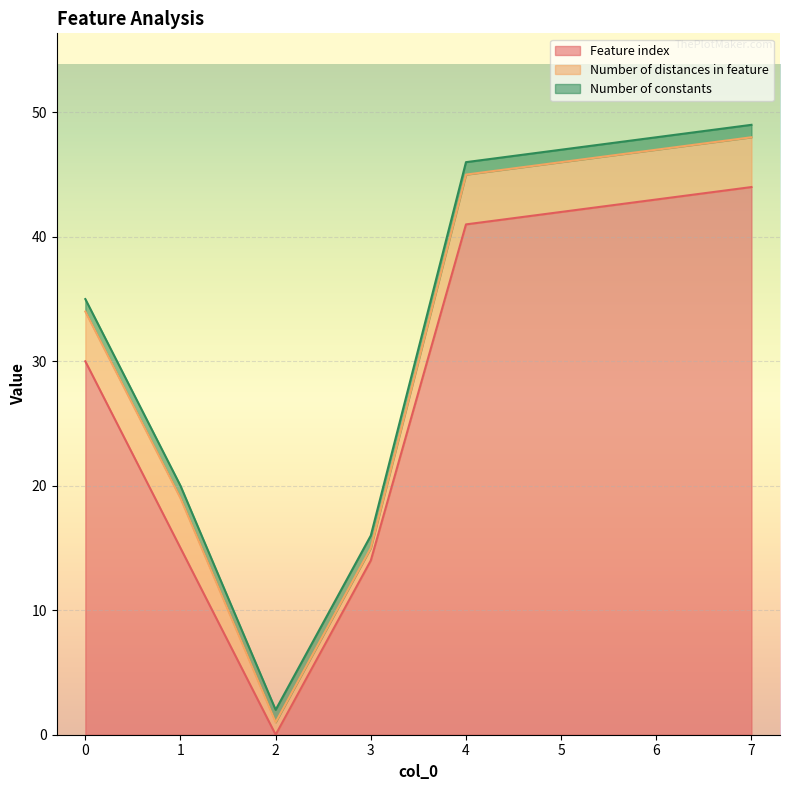

The value of Number of distances in feature at 7 is 4. True or false?

True